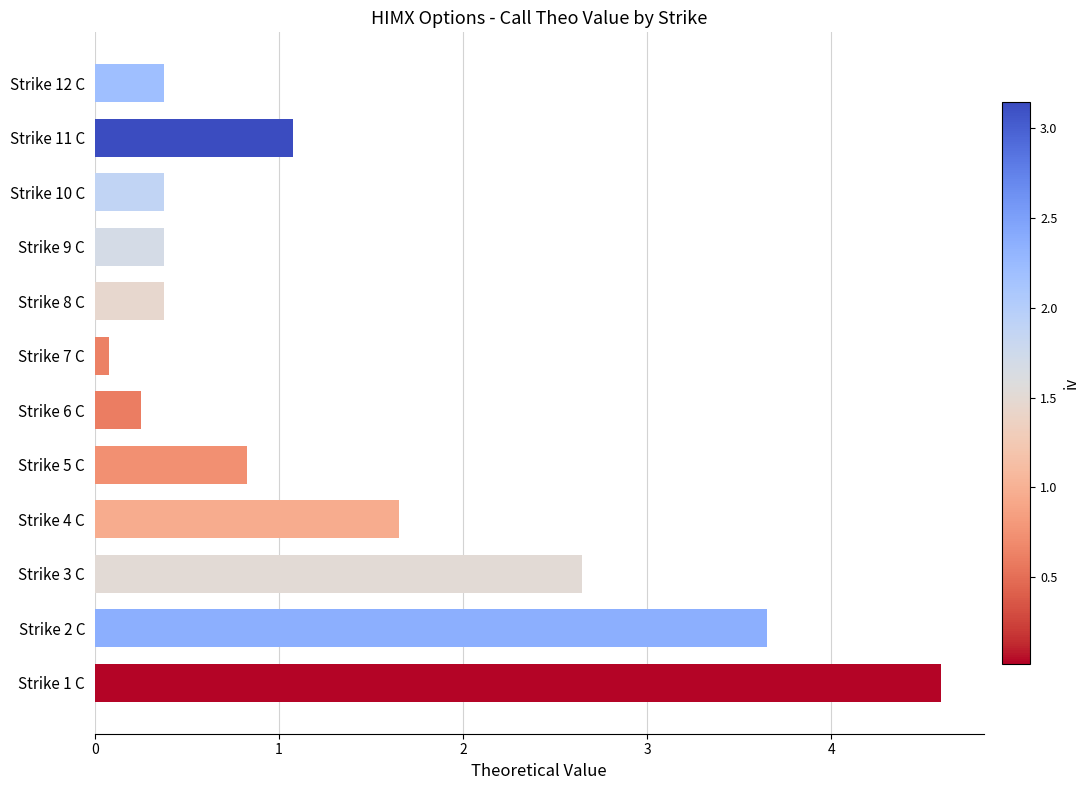

How many series are shown in this chart?

1